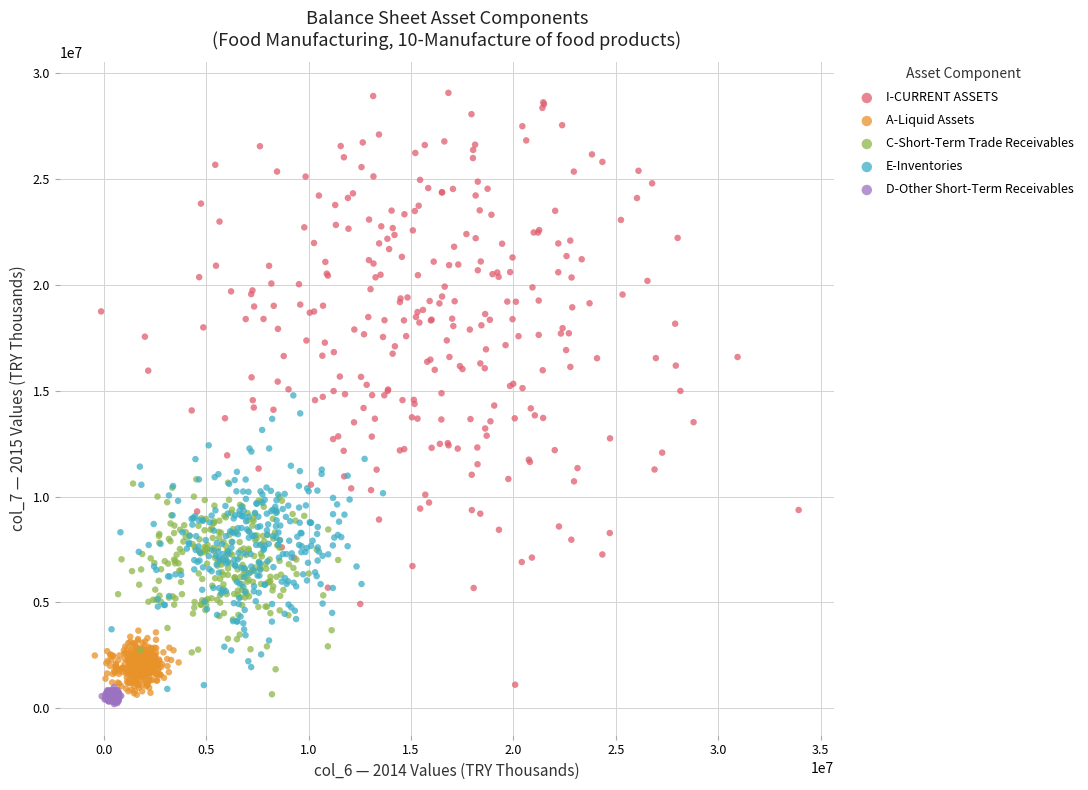

Which series reaches the minimum Y coordinate?

D-Other Short-Term Receivables